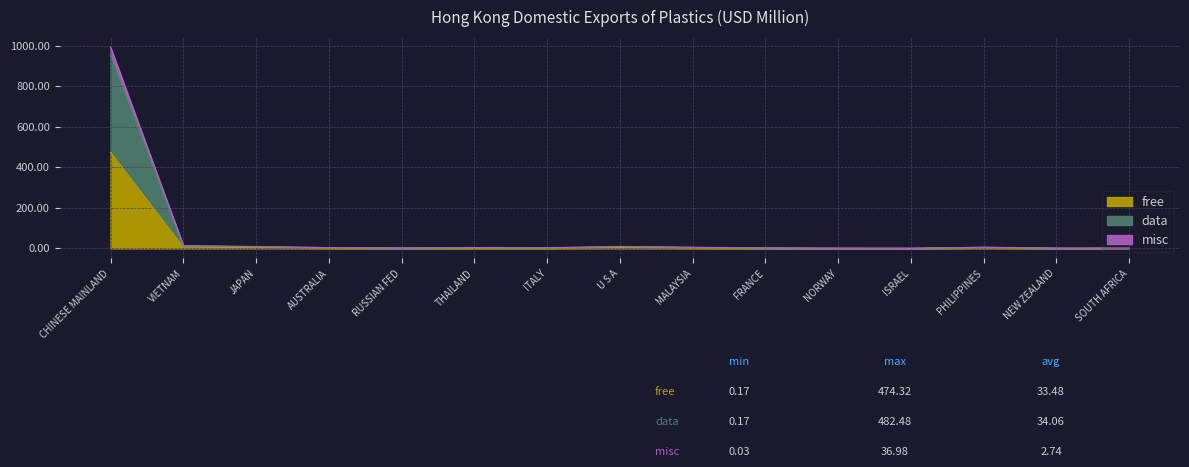

At which category is the sum across all series the highest?

CHINESE MAINLAND